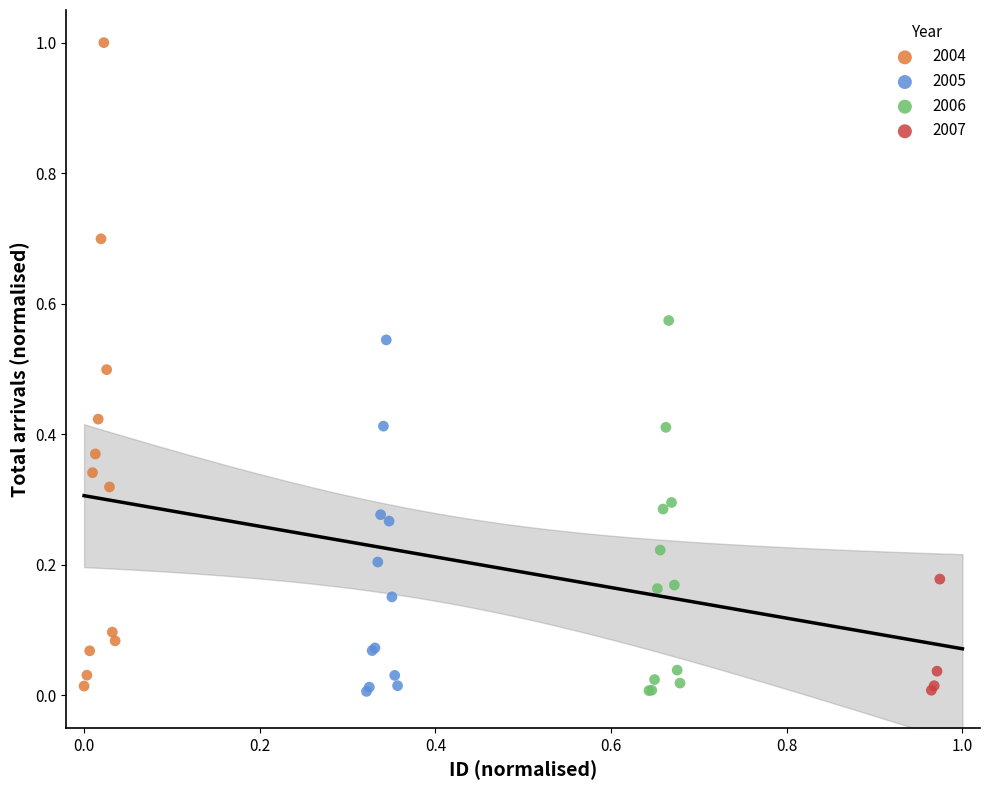

Which series has the widest spread of Y values?

2004